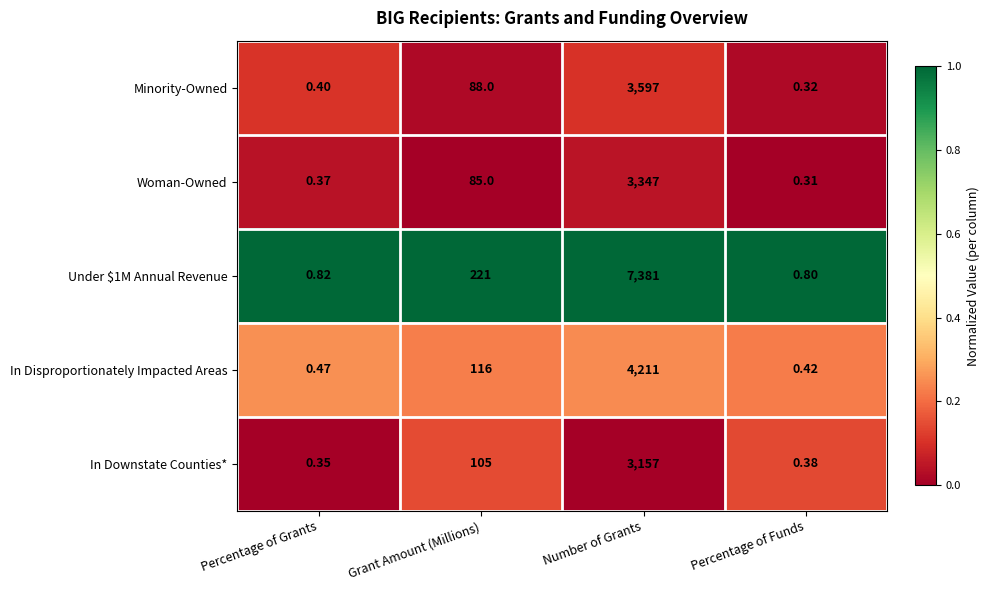

Which series changed the most between Percentage of Grants and Percentage of Funds?

Minority-Owned